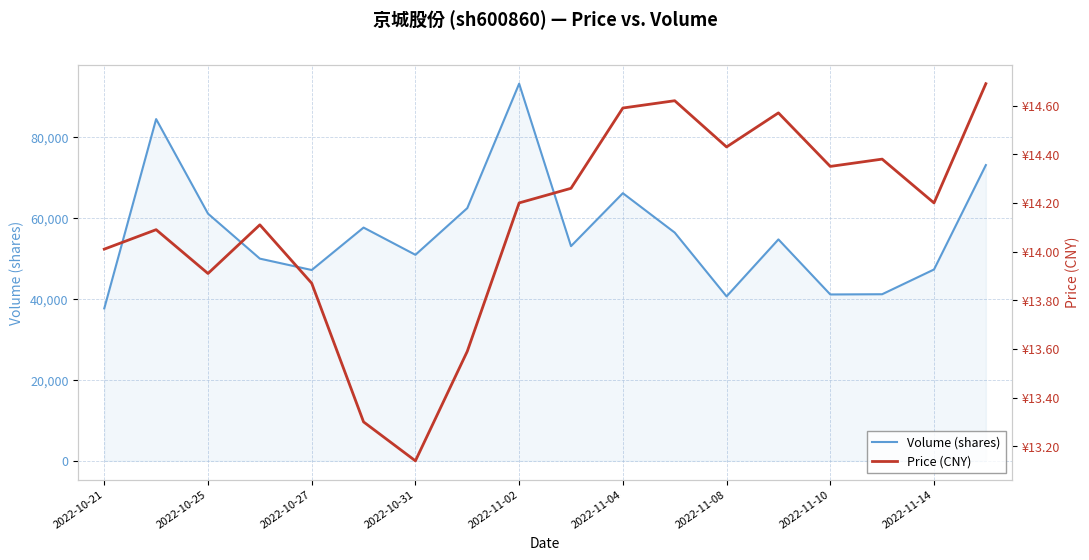

What is the maximum value for Volume (shares)?

93237